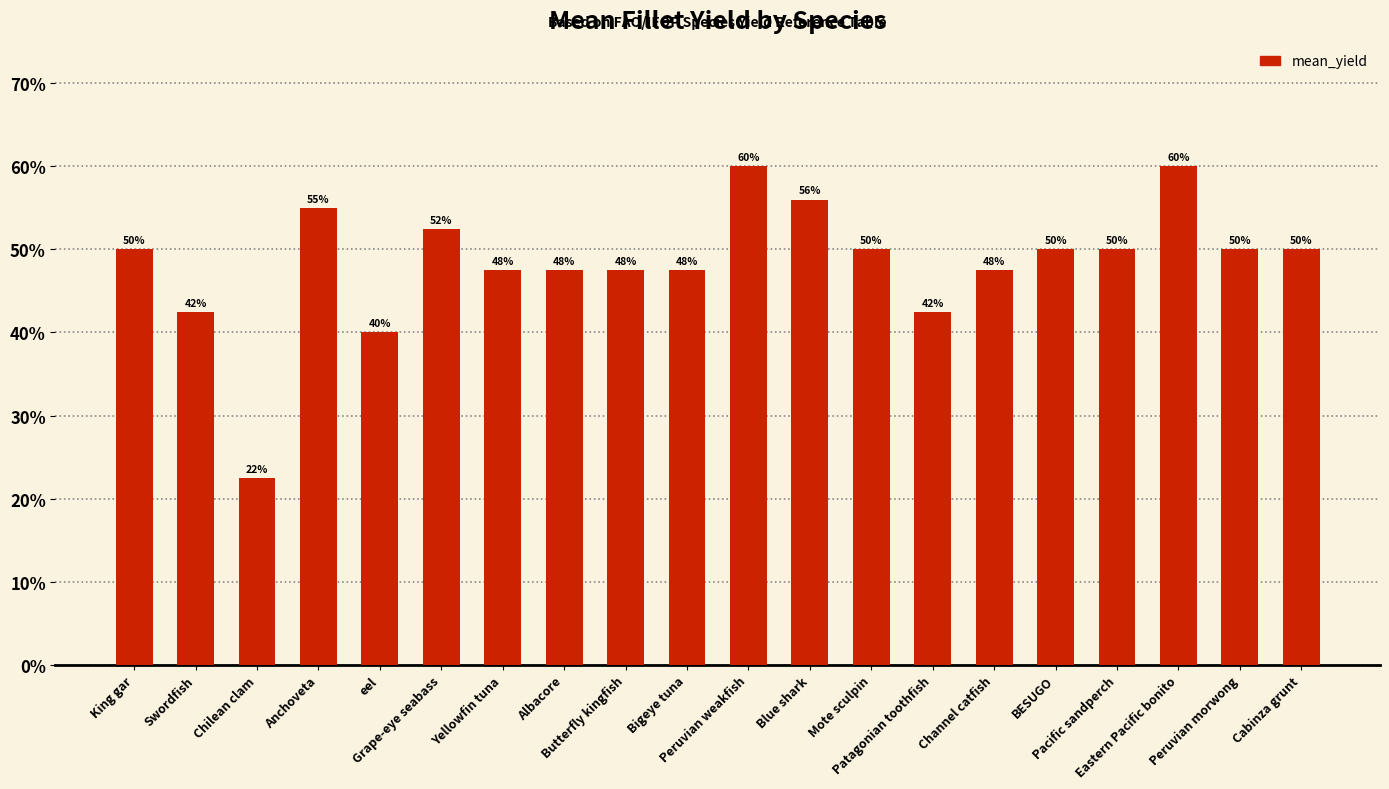

Reading right to left, what are all the values shown in this chart?

Cabinza grunt=0.5	Peruvian morwong=0.5	Eastern Pacific bonito=0.6	Pacific sandperch=0.5	BESUGO=0.5	Channel catfish=0.5	Patagonian toothfish=0.4	Mote sculpin=0.5	Blue shark=0.6	Peruvian weakfish=0.6	Bigeye tuna=0.5	Butterfly kingfish=0.5	Albacore=0.5	Yellowfin tuna=0.5	Grape-eye seabass=0.5	eel=0.4	Anchoveta=0.6	Chilean clam=0.2	Swordfish=0.4	King gar=0.5